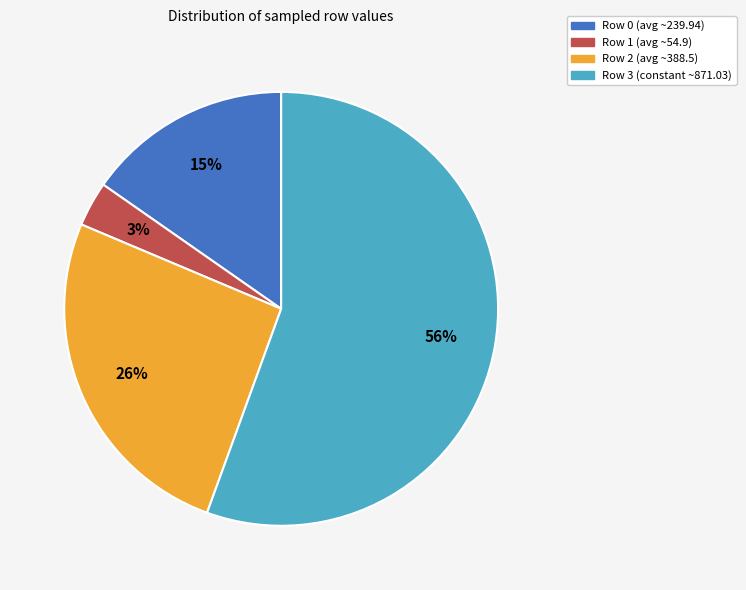

Is there a majority slice in this chart?

Yes